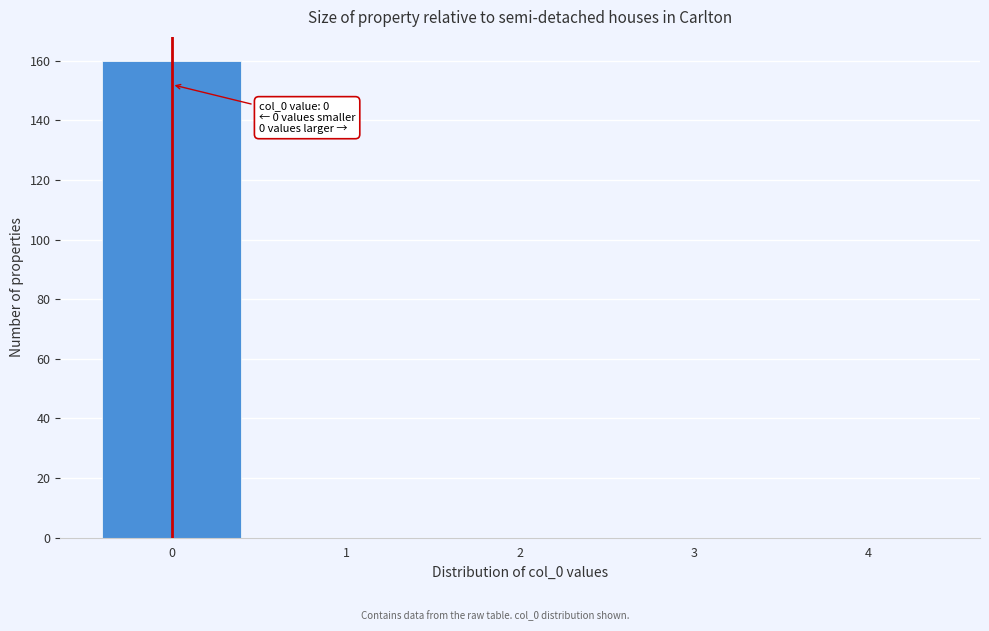

Which range on the x-axis has the tallest bar?

-0.5 to 0.5